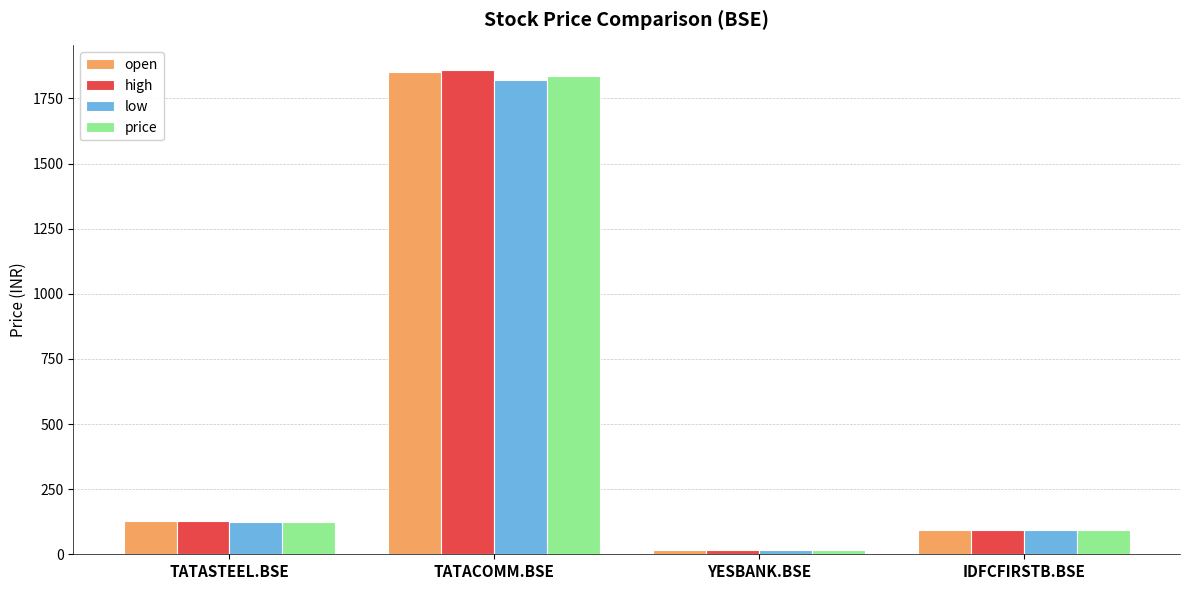

What is the label of the 2nd bar from the right?

YESBANK.BSE